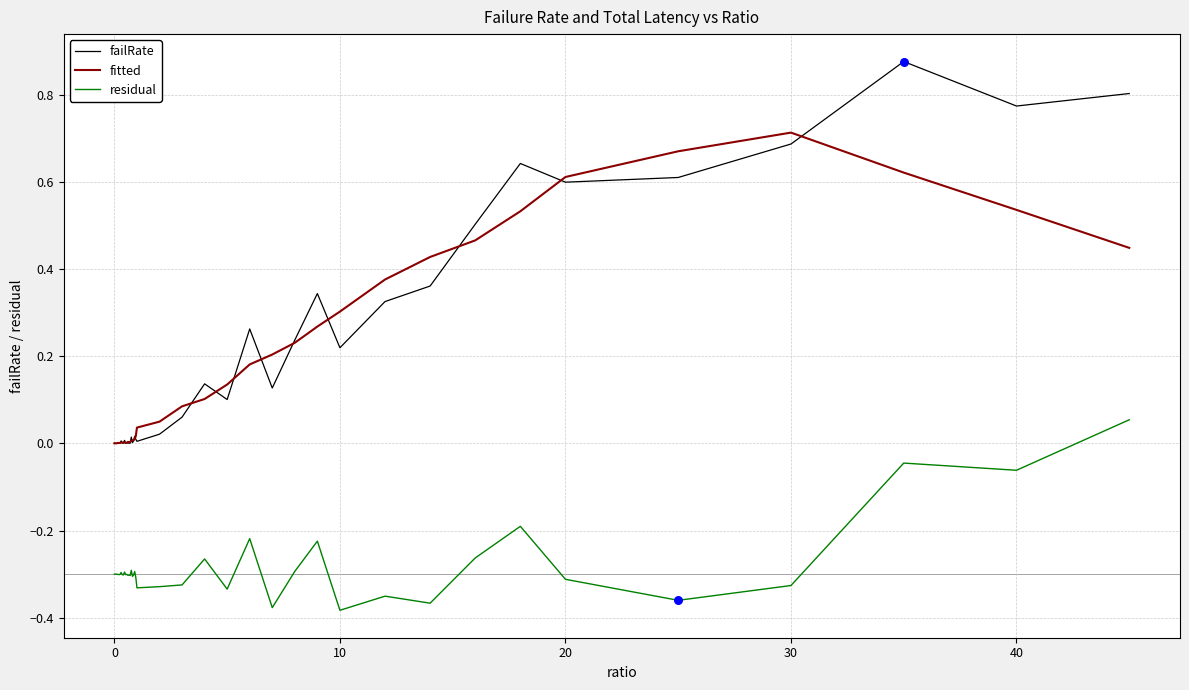

Which series has the largest range (max minus min)?

failRate